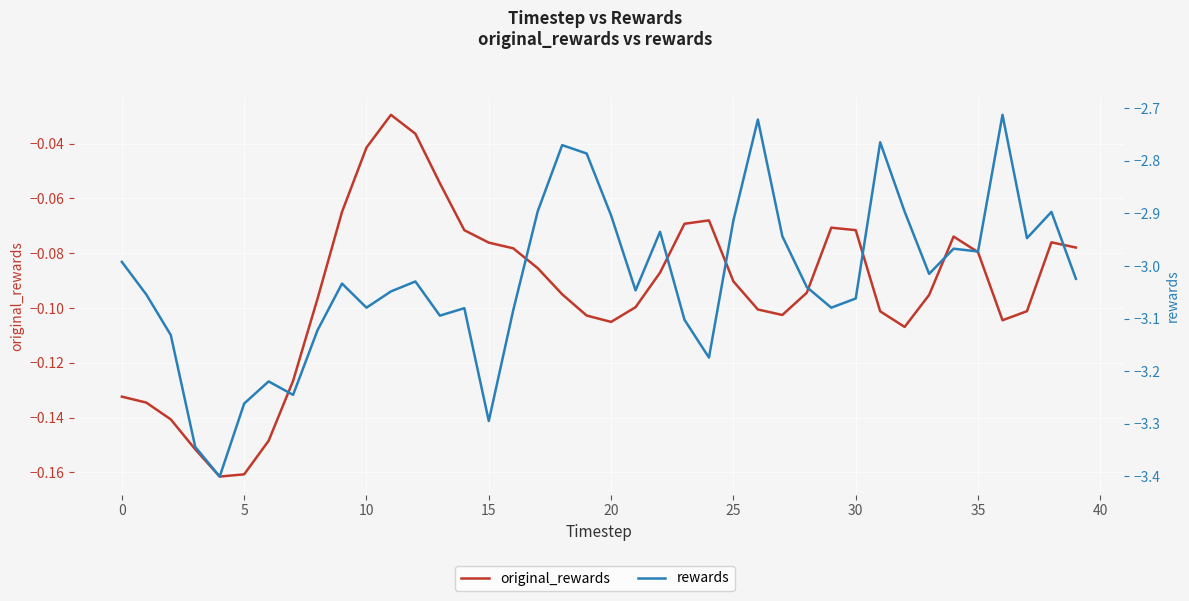

True or false: rewards and original_rewards cross at least once.

False